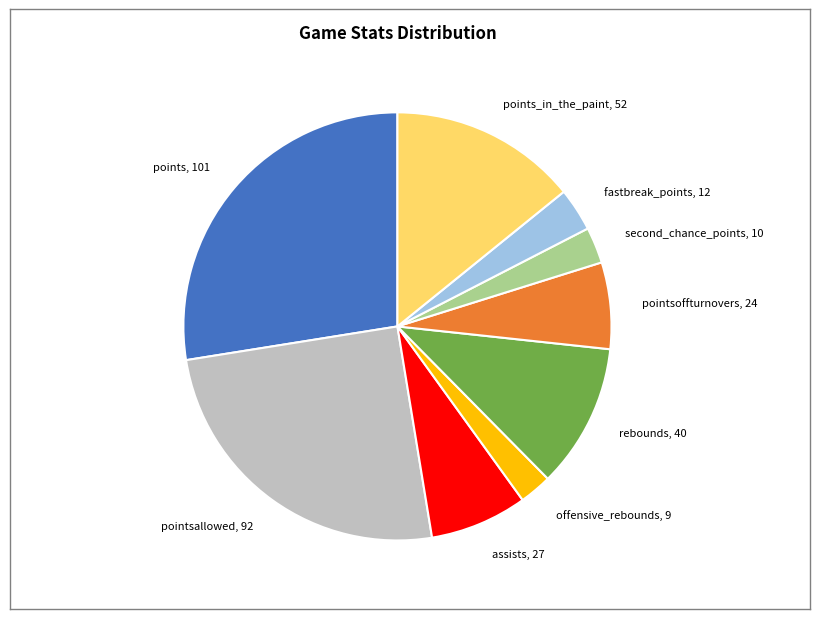

Approximately how many times larger is the value at pointsoffturnovers, 24 compared to fastbreak_points, 12?

2.0